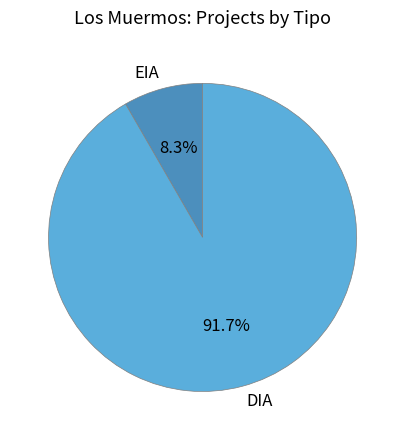

To the nearest percent, what percentage of the pie is DIA?

92%